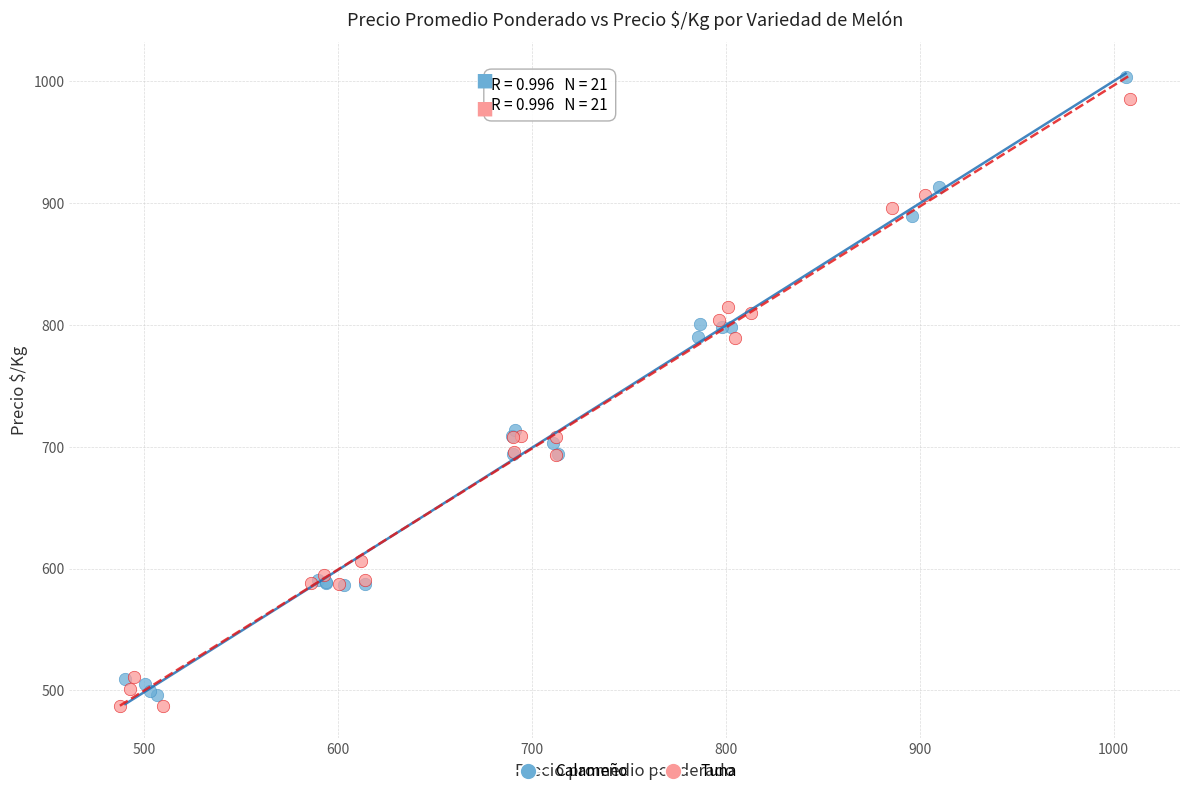

What are all the series names shown in the legend?

Calameño, Tuna